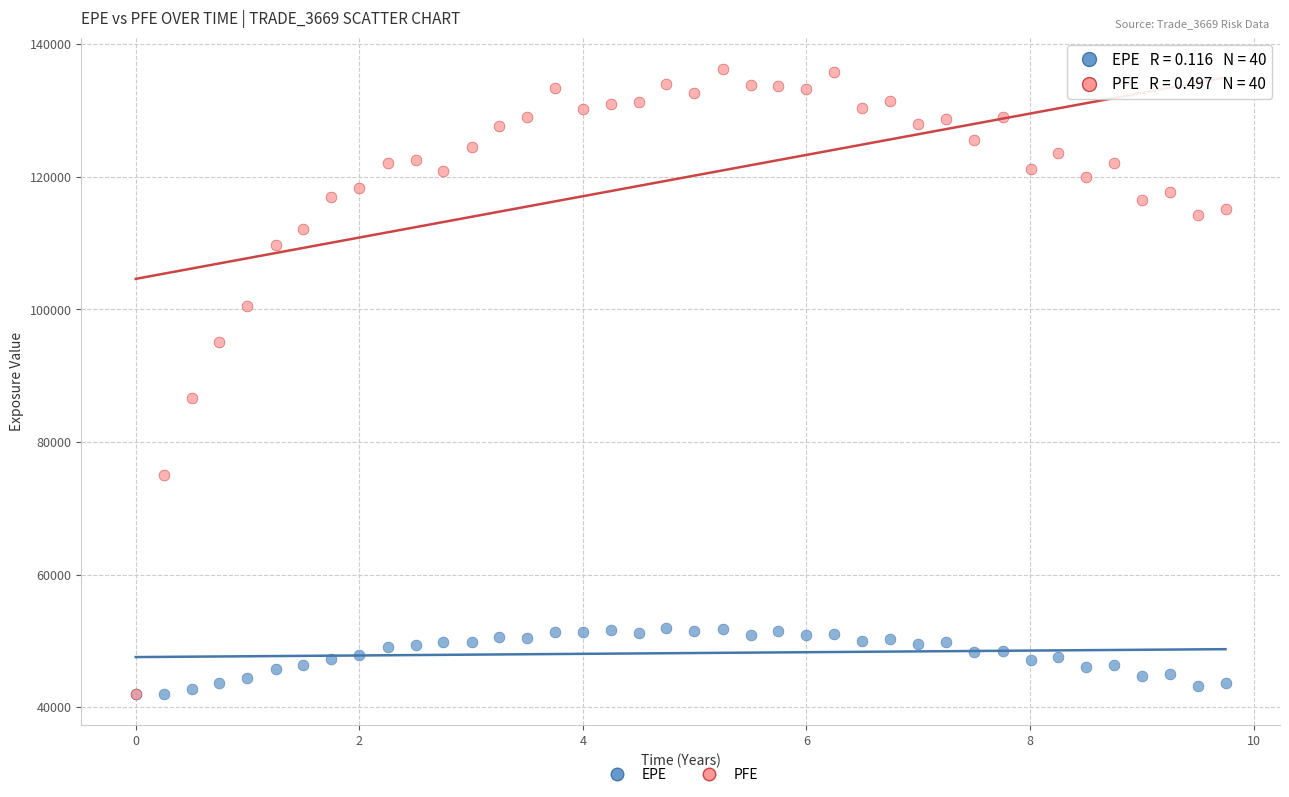

In the PFE series, what Y value is closest to 89128?

86697.6